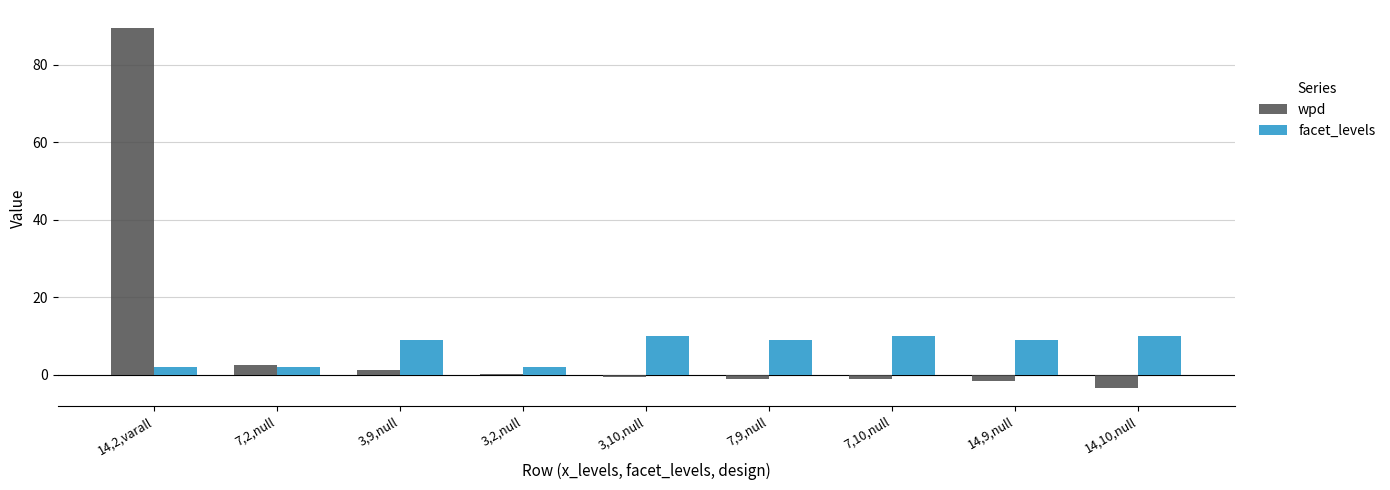

How many categories are shown in the chart?

9